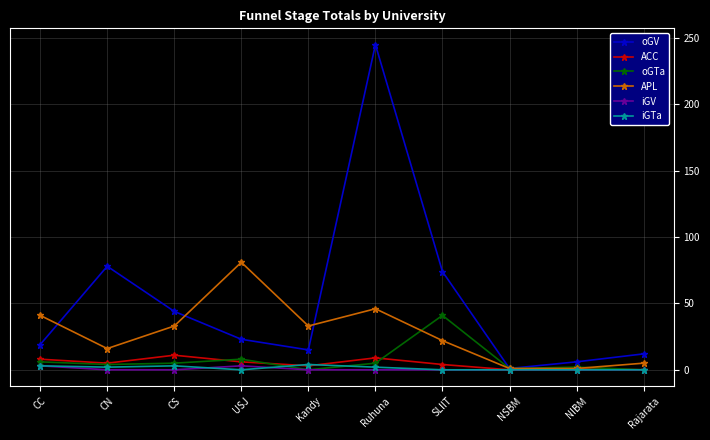

What is the label of the 7th point from the right?

USJ